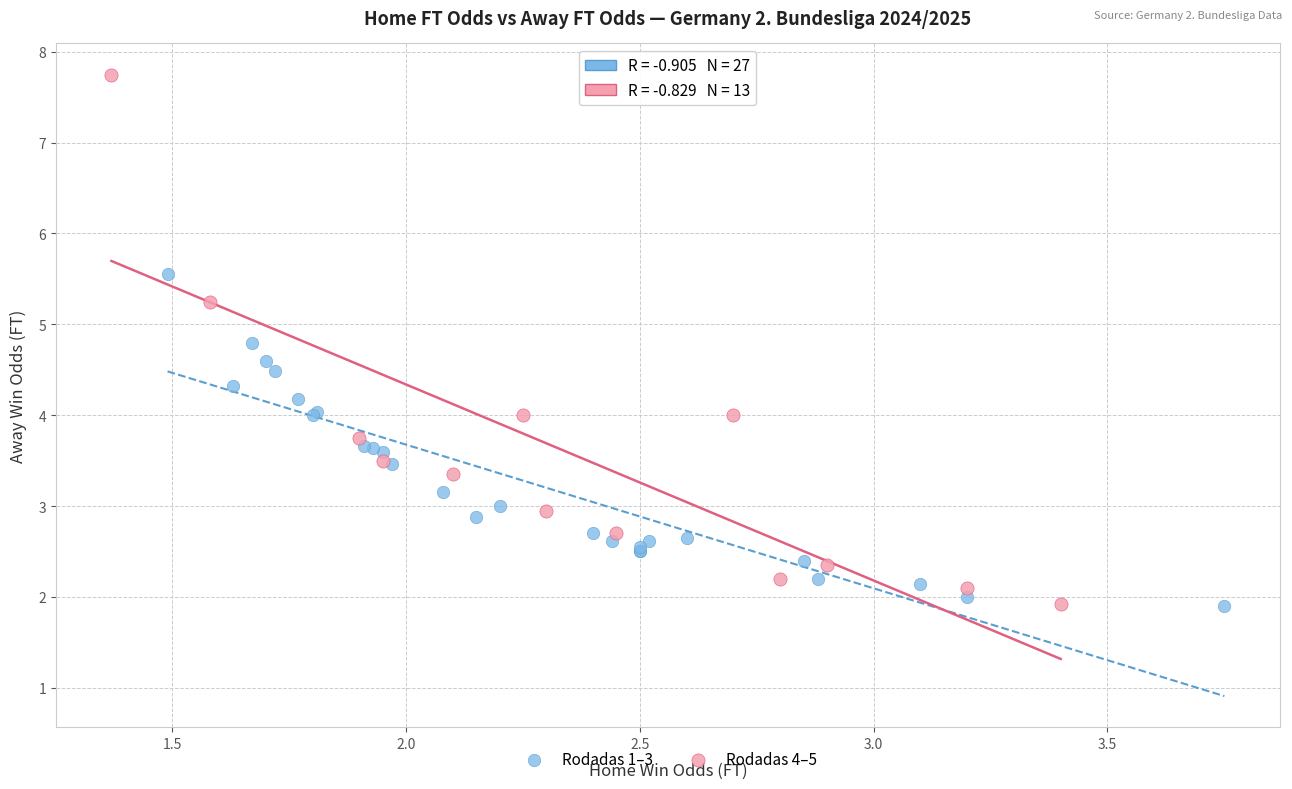

Which series reaches the maximum Y coordinate?

Rodadas 4–5